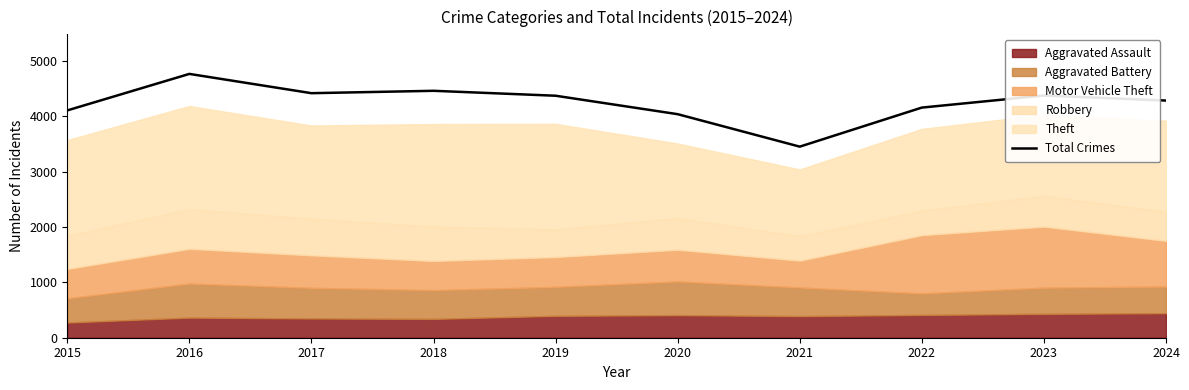

Approximately how many times larger is the value at 2018 compared to 2024?

1.0